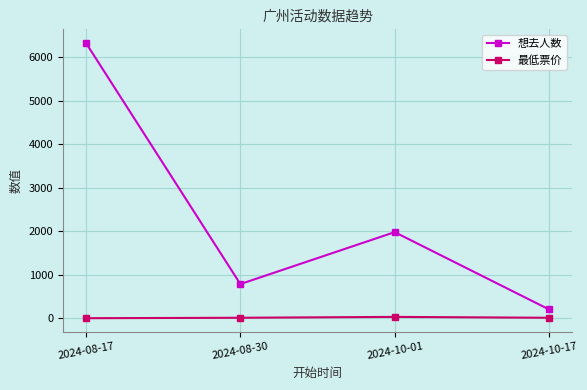

True or false: 想去人数 and 最低票价 cross at least once.

False